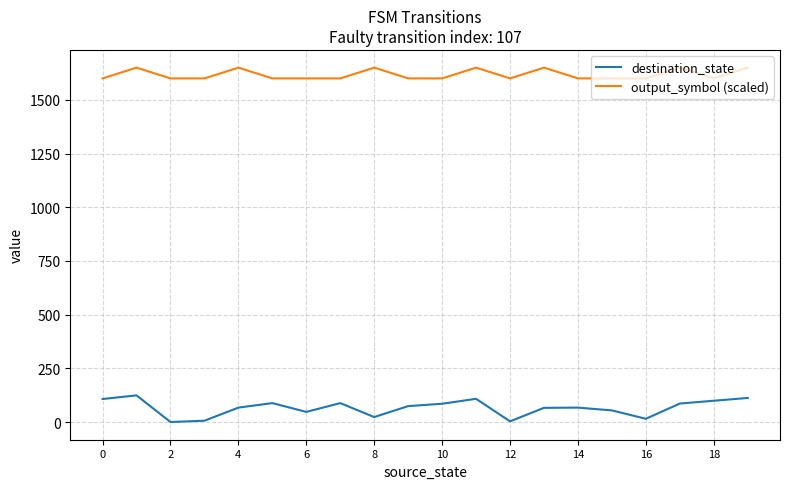

Which series has the widest spread of values?

destination_state